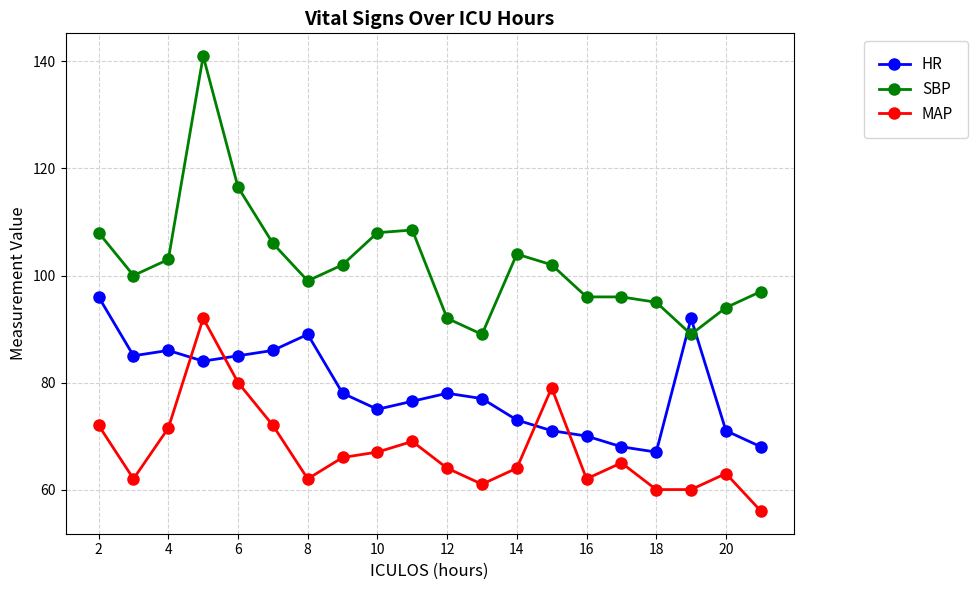

Which series has the widest spread of values?

SBP